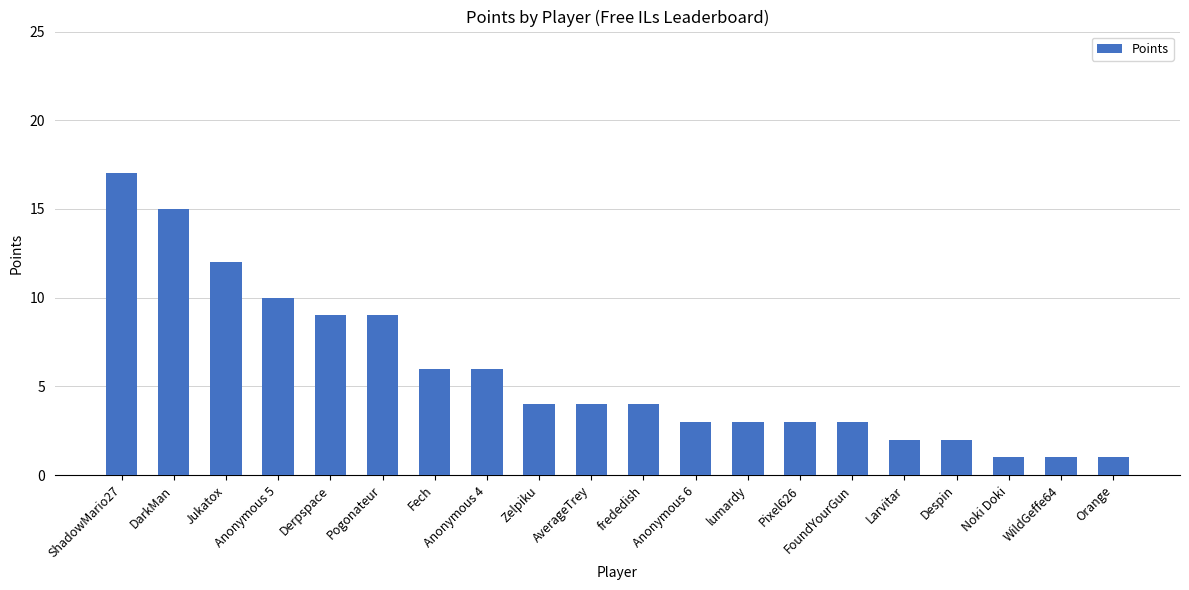

The value at Orange is 0. True or false?

False